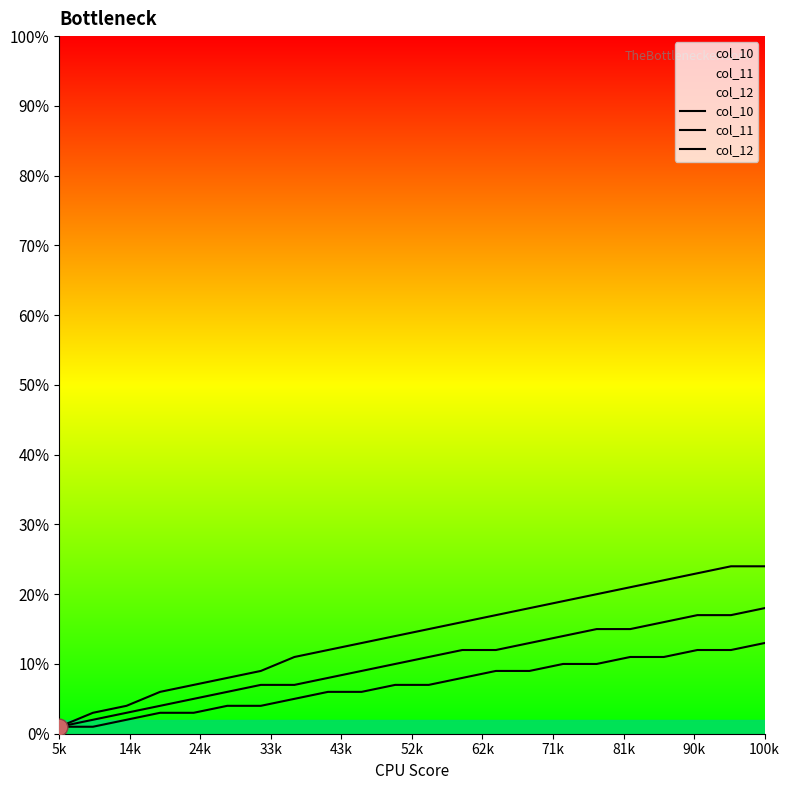

True or false: col_11 has more than 2 interior local peaks.

False